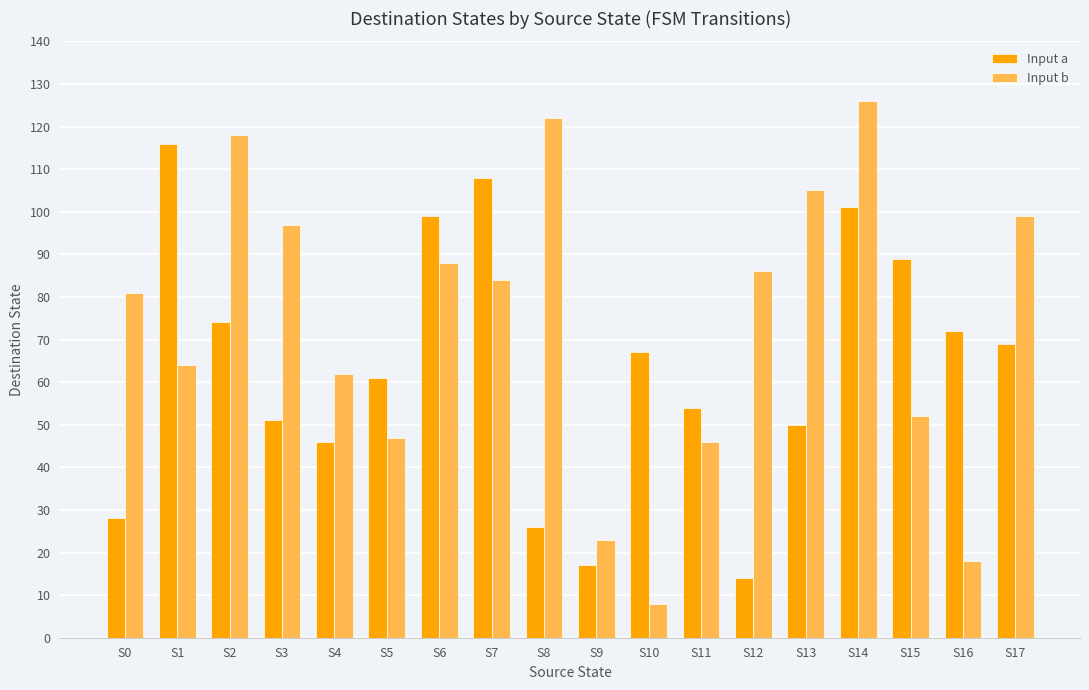

What value does the Input b series have at S3?

97